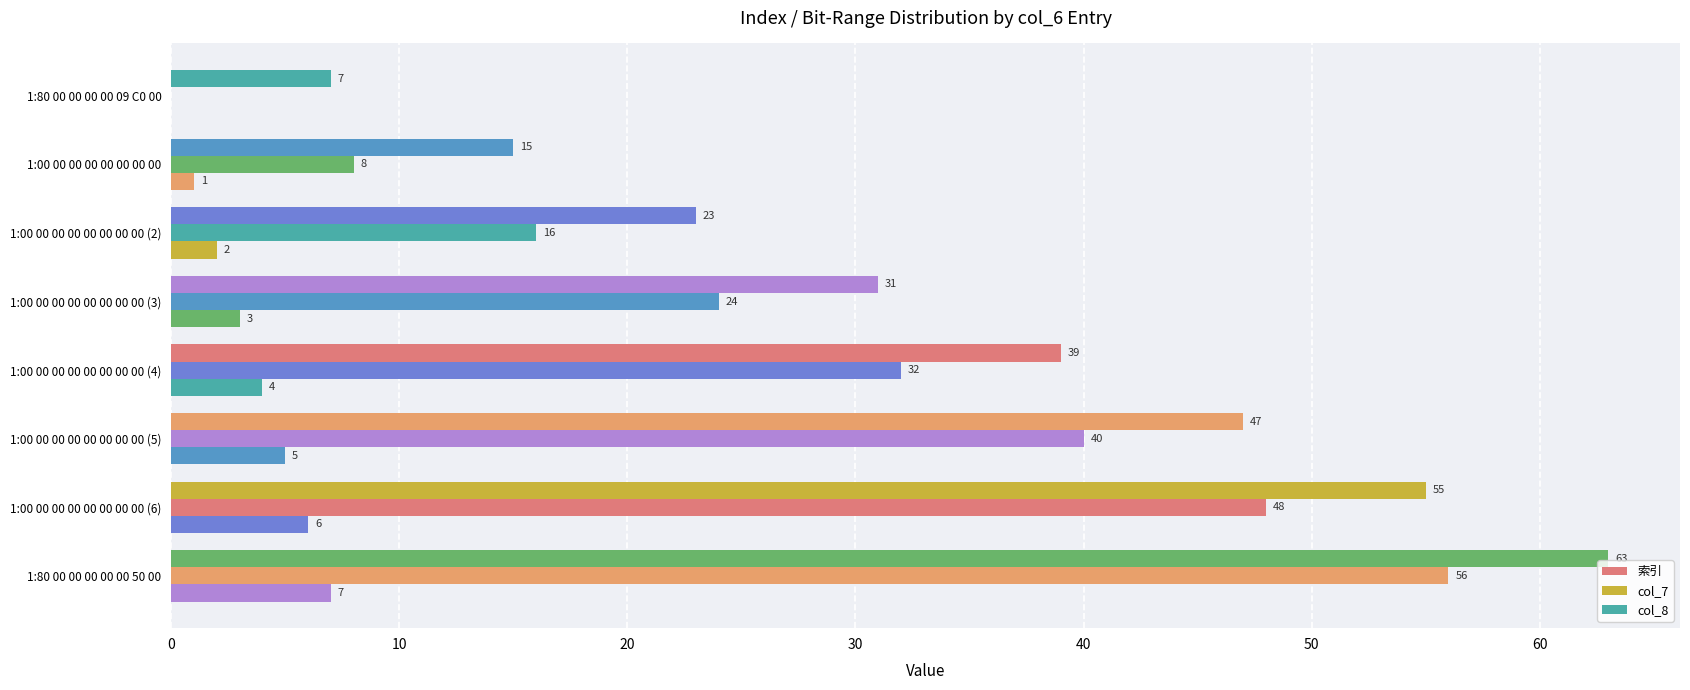

How many positive values does the 索引 series have?

7